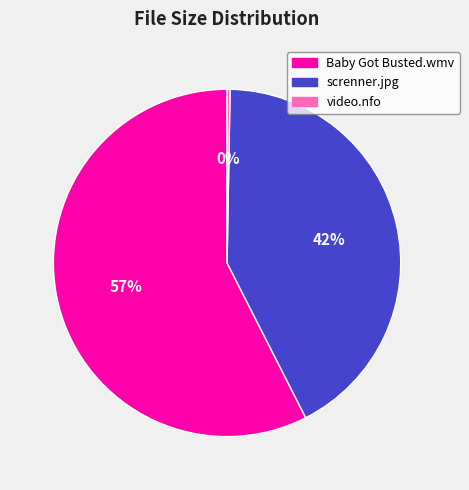

Which slice is the largest?

Baby Got Busted.wmv